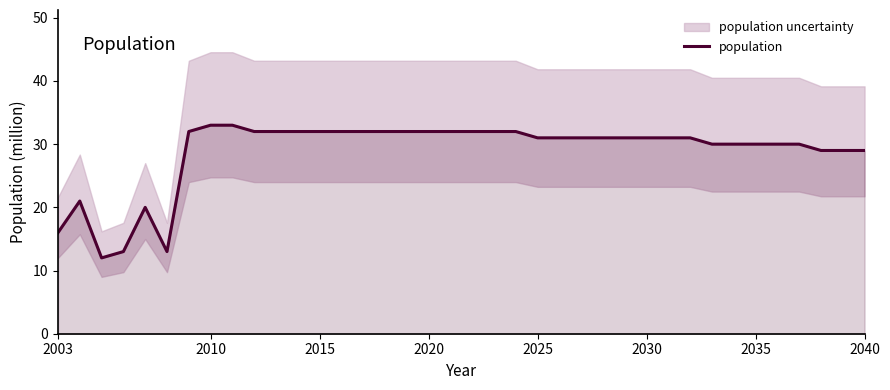

True or false: population has a value of 8 at 2025.

False